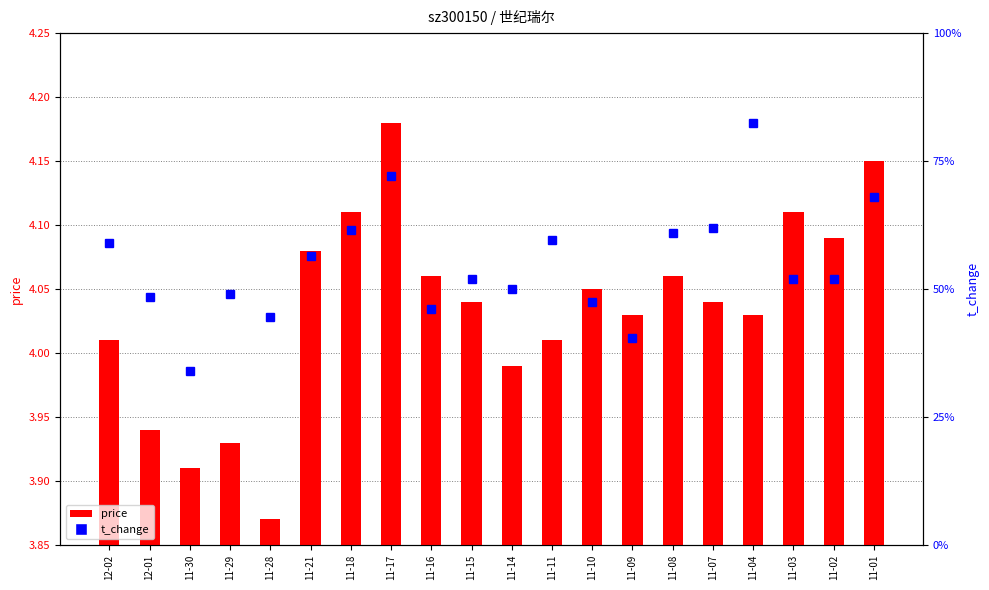

True or false: t_change has a value of 1.0 at 11-15.

True